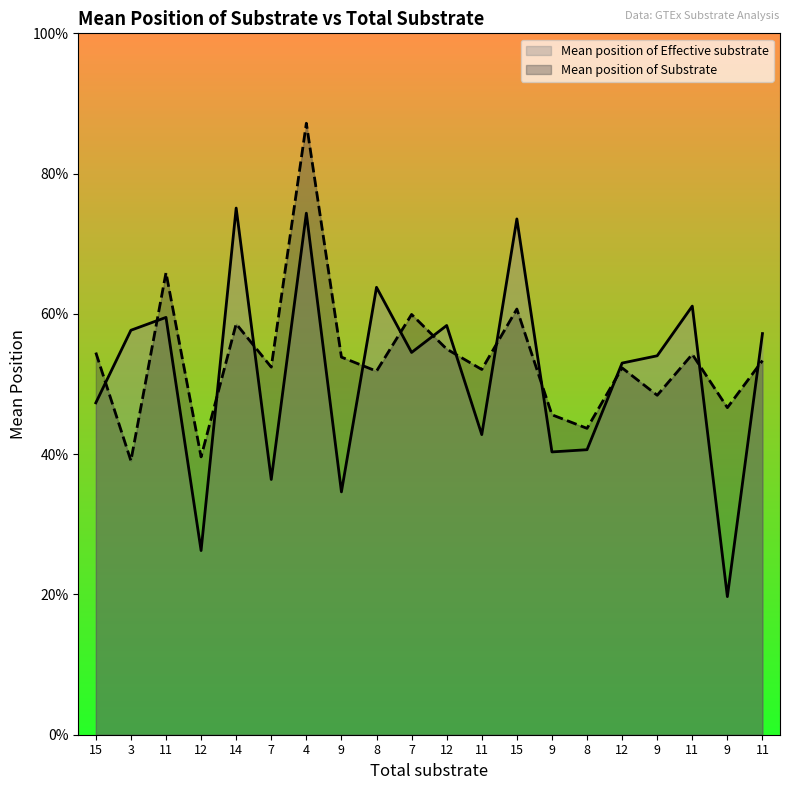

At which label is Mean position of Substrate closest to 0?

3